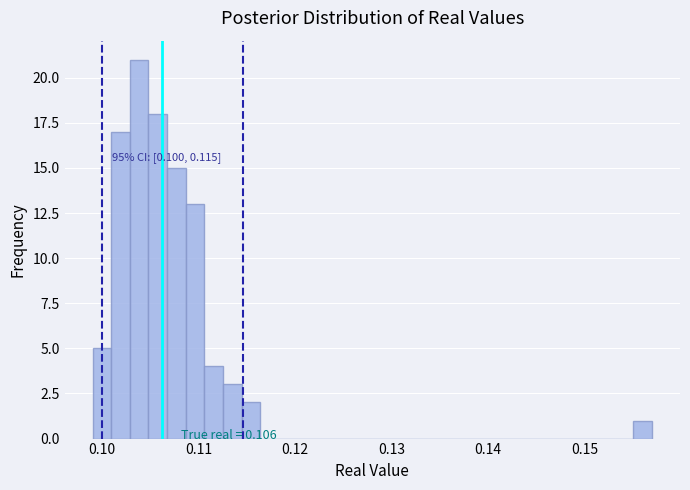

Read against the x-axis, roughly where is the centre of the tallest bar?

0.104